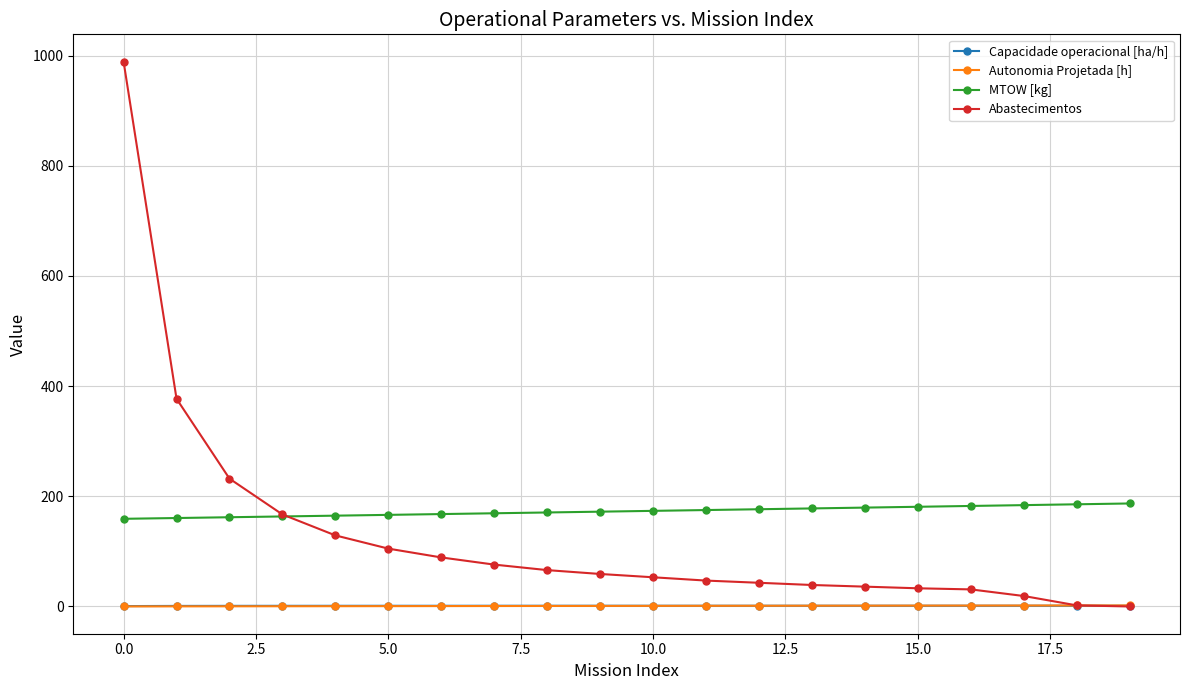

What is the sum of all Capacidade operacional [ha/h] values?

24.9